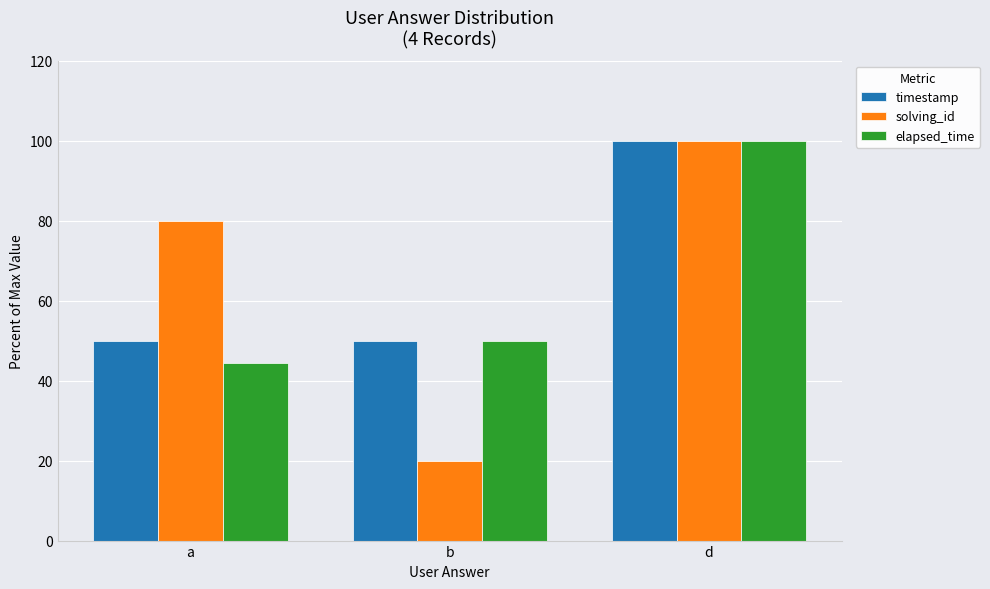

At how many categories does at least one series exceed 87?

1